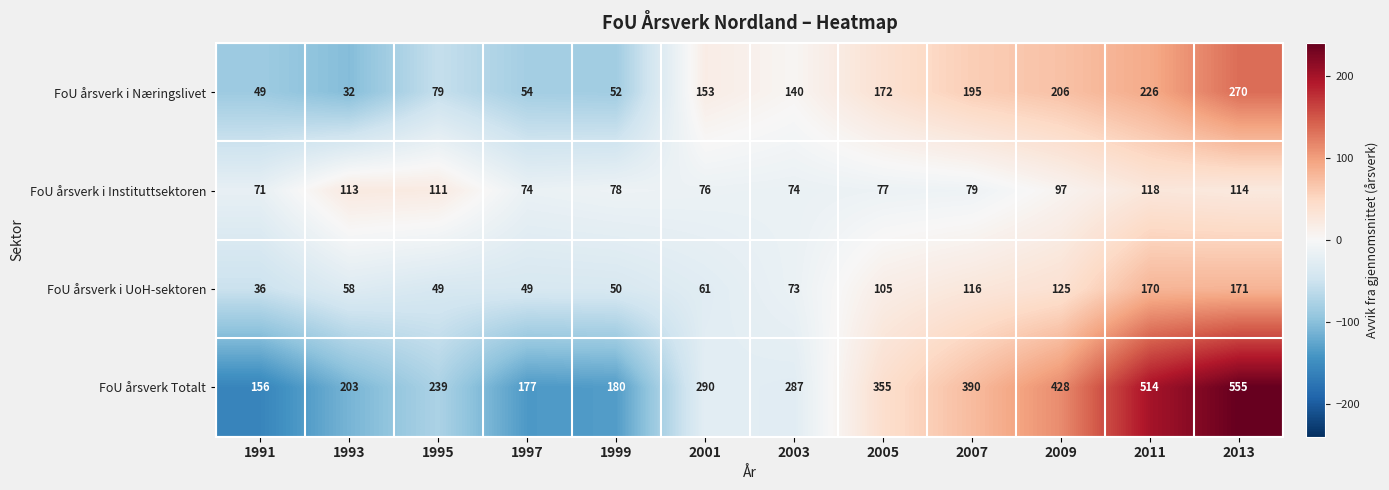

Which series has the largest range (max minus min)?

FoU årsverk Totalt